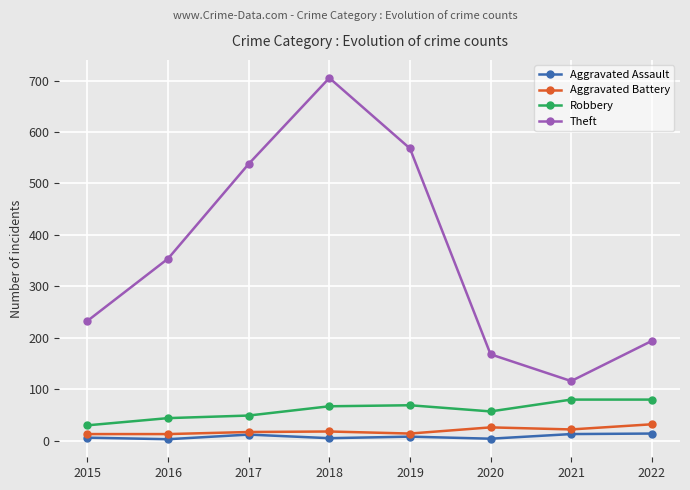

True or false: Aggravated Assault and Theft cross at least once.

False